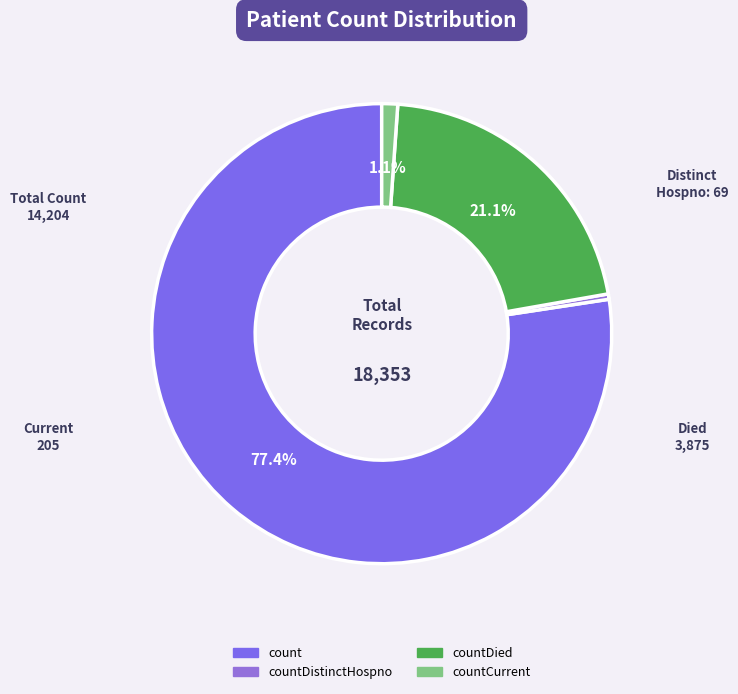

What is the total percentage of count and countDied?

98.5%